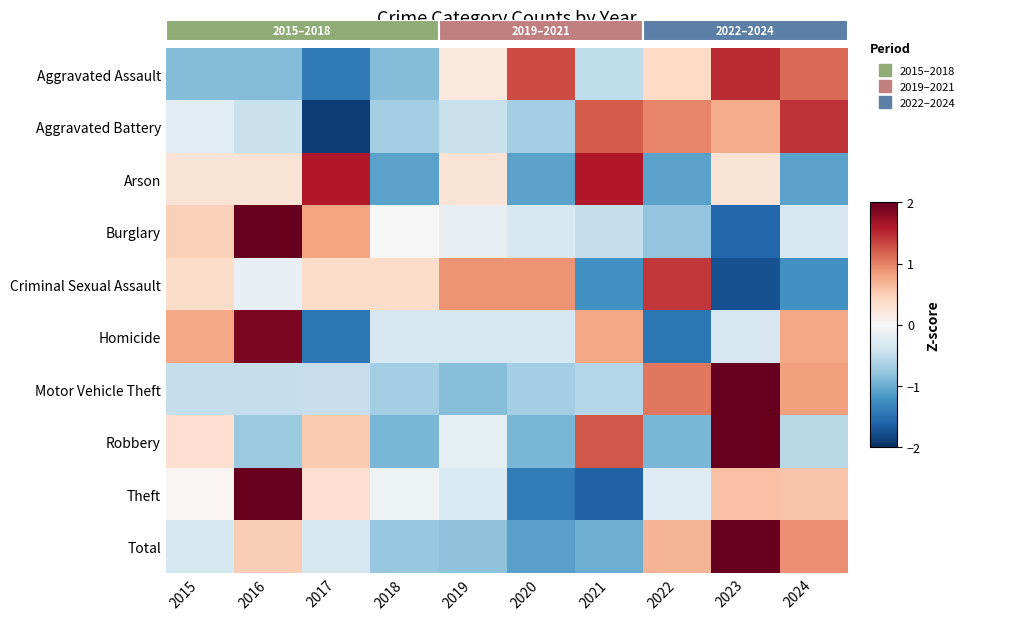

What is the minimum value shown in the chart?

-1.9